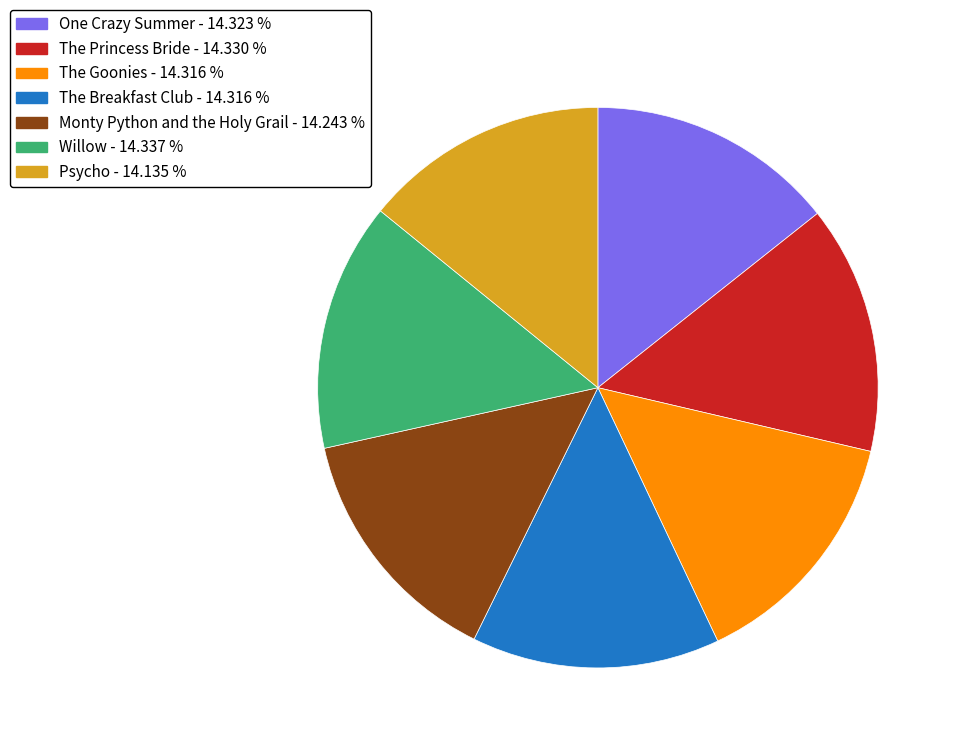

Is One Crazy Summer the majority of the pie?

No